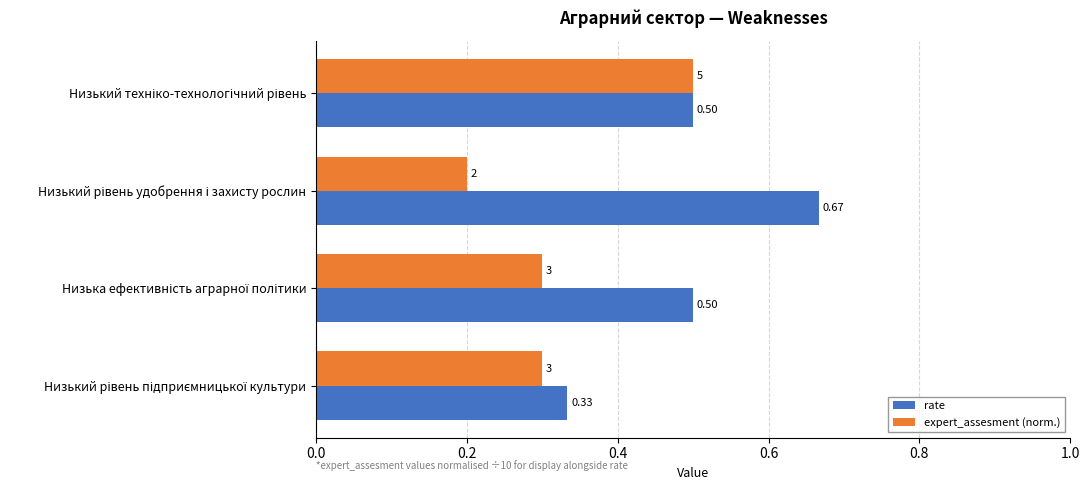

Which series has the widest spread of values?

rate